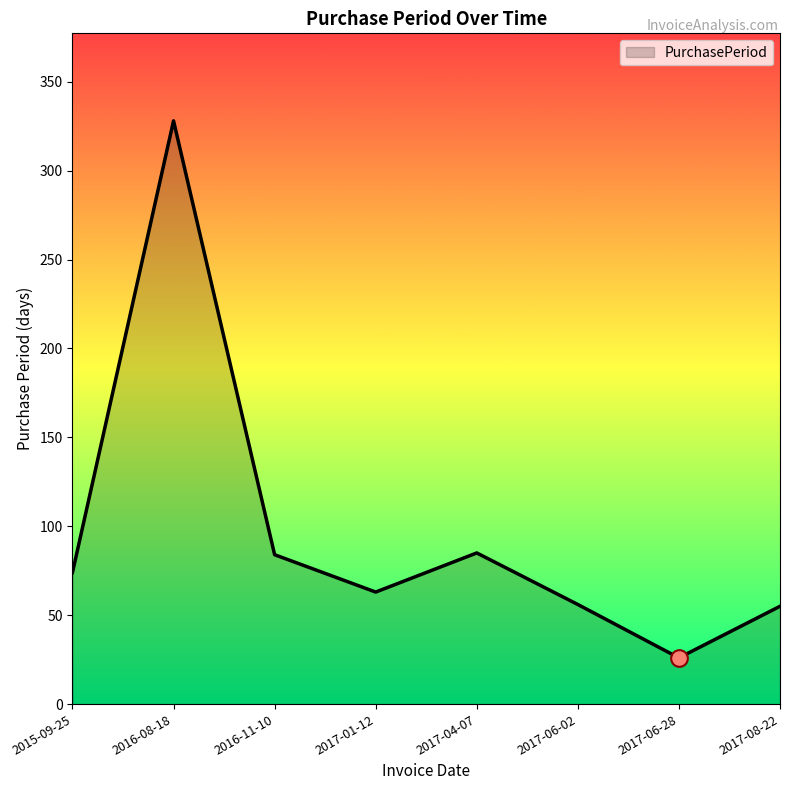

True or false: the data shows 84 at 2016-11-10.

True